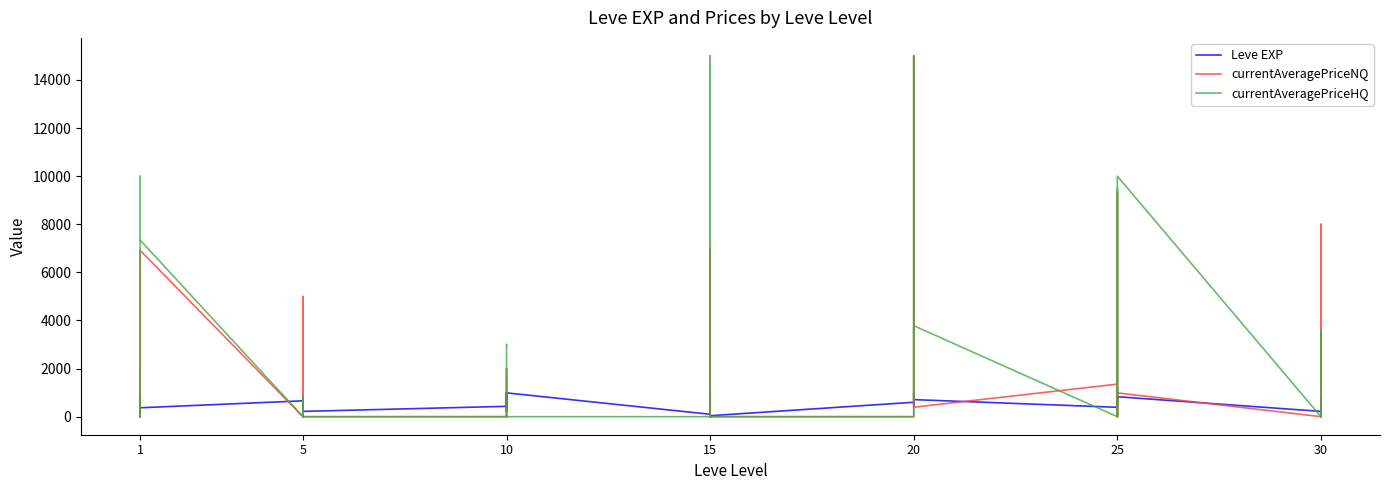

What is the total value across all series at 10?

11150.0